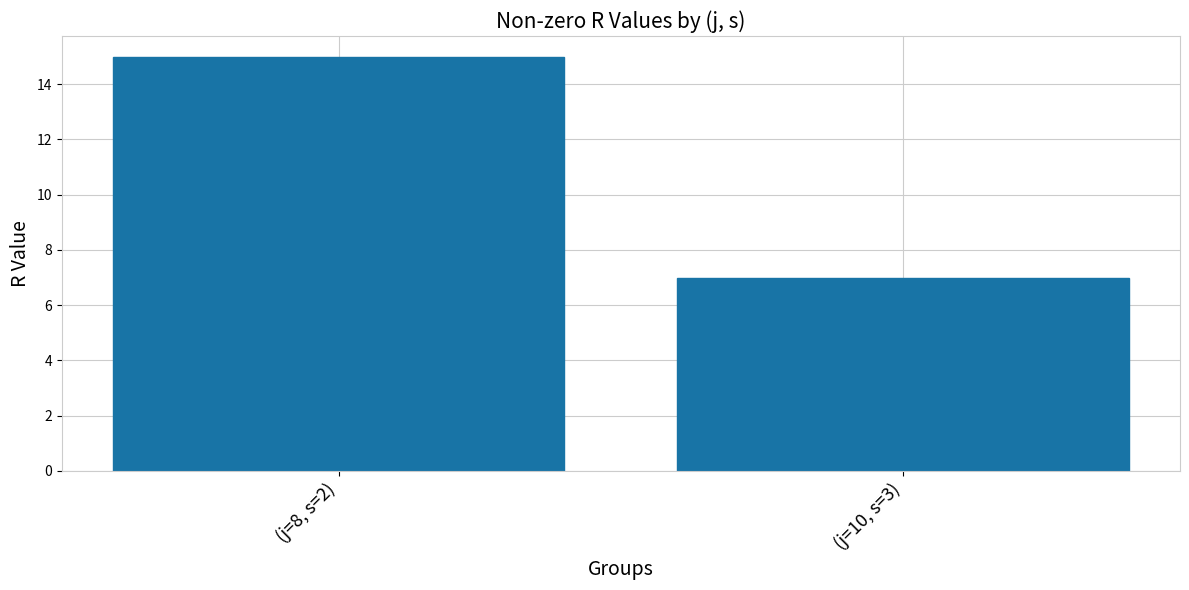

What is the ratio of the value at (j=8, s=2) to the value at (j=10, s=3)?

2.1